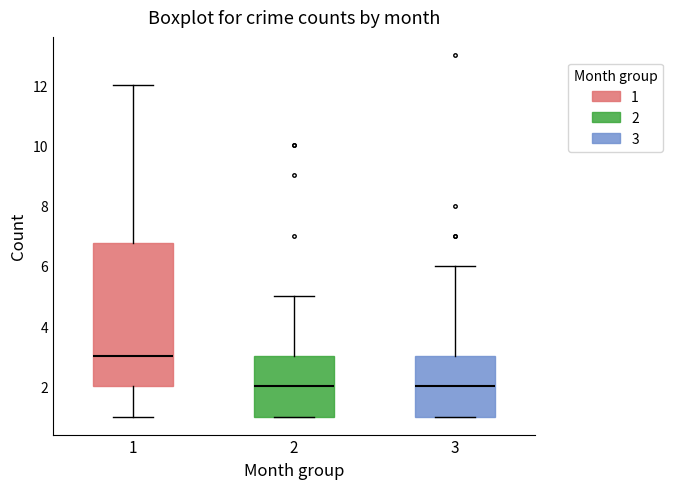

Reading left to right, transcribe this box plot: for each box, give where its median line is, the range the box spans, and where its two whiskers end, as read against the y-axis. The values are not printed on the chart, so give them approximately, as read against the axis.

1: median 3.0, box 2.0 to 6.8, whiskers 1.0 to 12.0
2: median 2.0, box 1.0 to 3.0, whiskers 1.0 to 5.0
3: median 2.0, box 1.0 to 3.0, whiskers 1.0 to 6.0